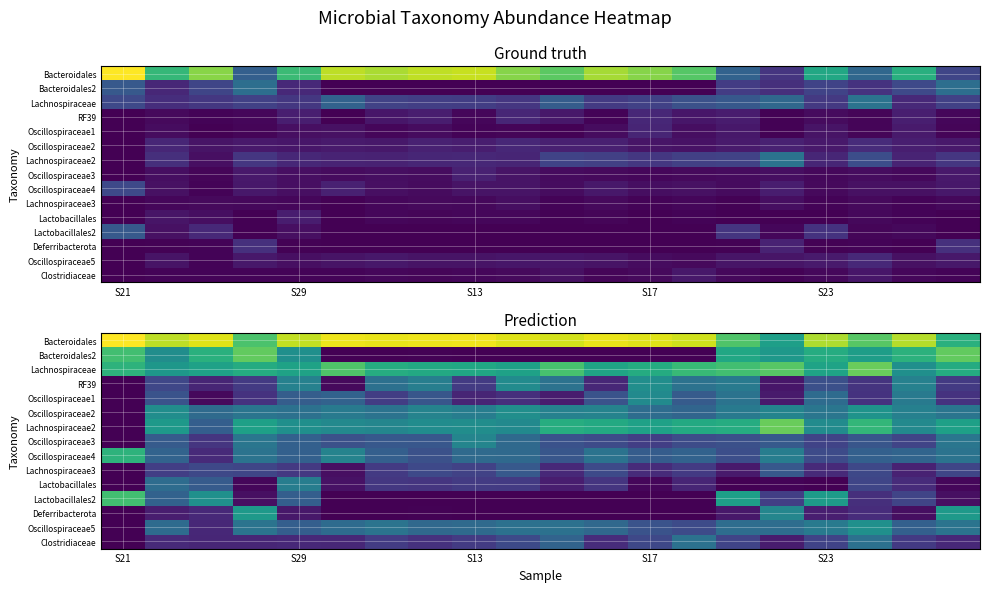

How many values in Oscillospiraceae3 are above zero?

19